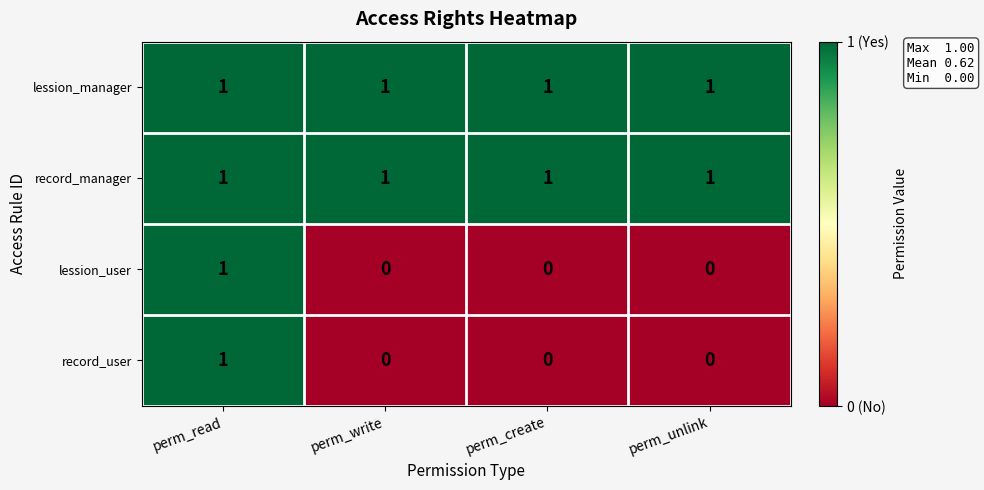

At how many categories does at least one series exceed 0?

4